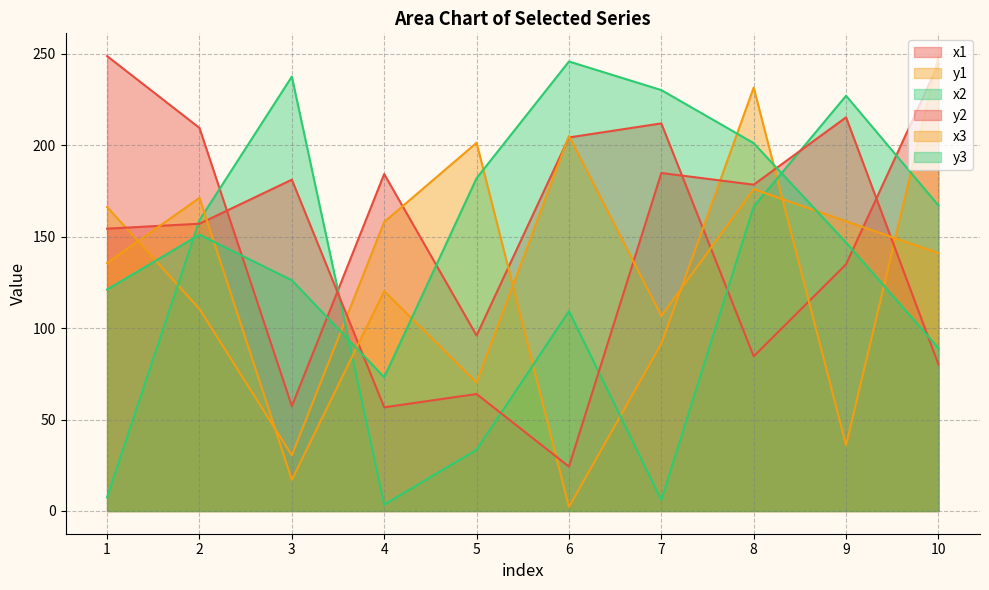

How many series are shown in this chart?

6